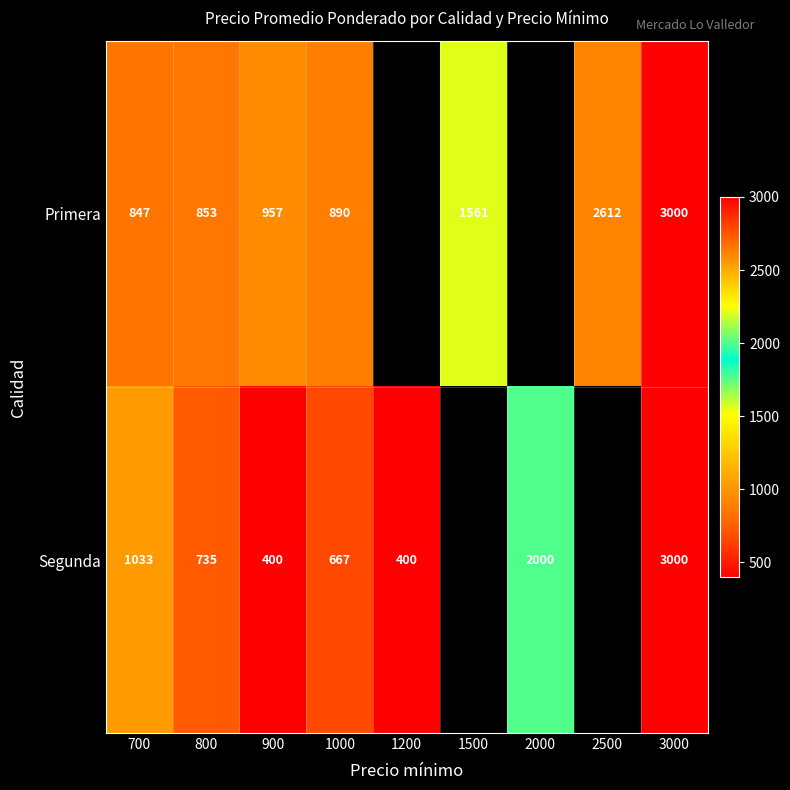

Rank the series at 700 from lowest to highest value.

Primera, Segunda